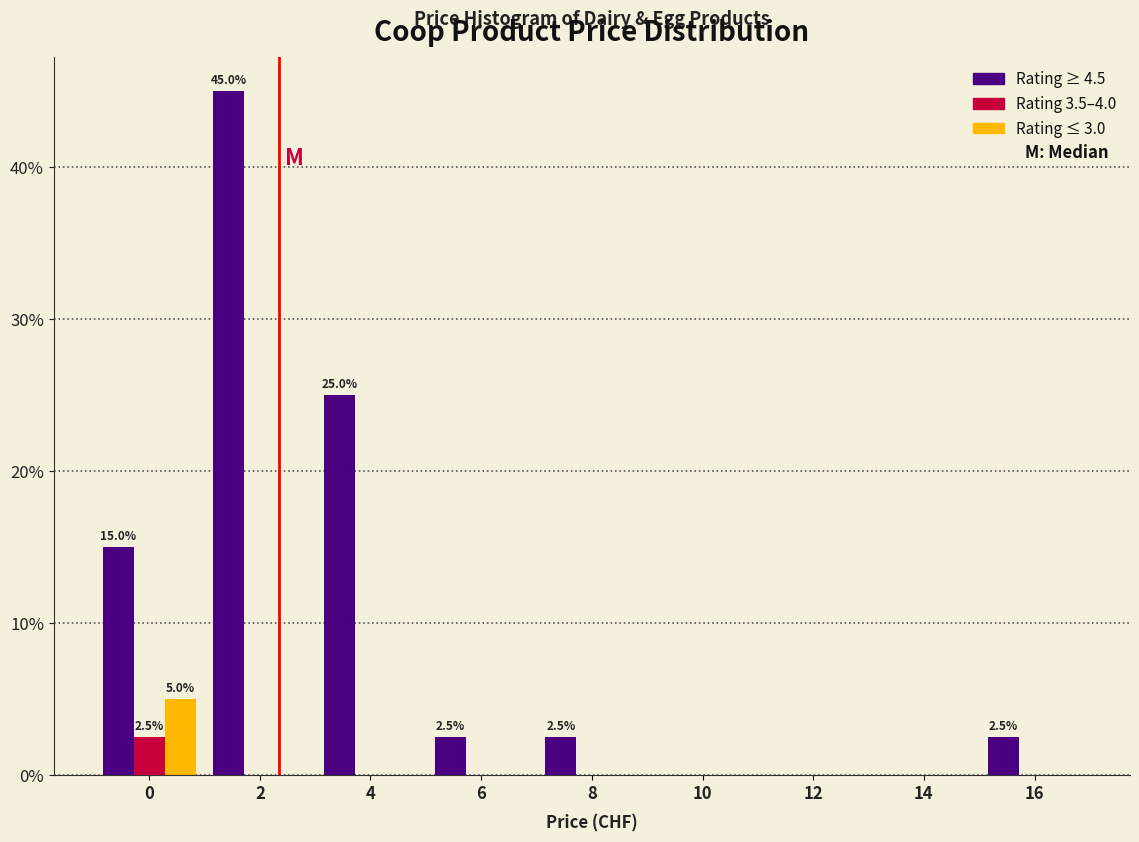

Reading right to left, transcribe all the data shown in this chart.

Rating ≥ 4.5: 16=2.5	14=0.0	12=0.0	10=0.0	8=2.5	6=2.5	4=25.0	2=45.0	0=15.0
Rating 3.5–4.0: 16=0.0	14=0.0	12=0.0	10=0.0	8=0.0	6=0.0	4=0.0	2=0.0	0=2.5
Rating ≤ 3.0: 16=0.0	14=0.0	12=0.0	10=0.0	8=0.0	6=0.0	4=0.0	2=0.0	0=5.0